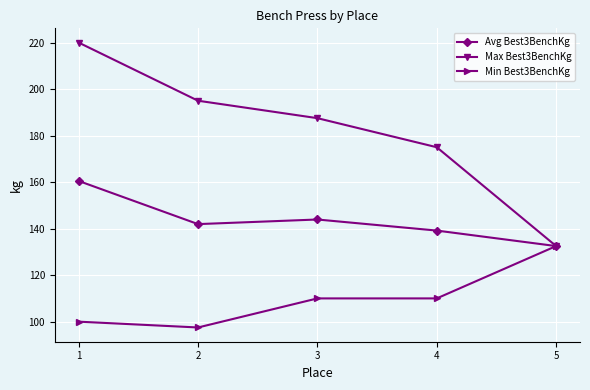

What is the value of the Avg Best3BenchKg point at the 4th from the left?

139.2